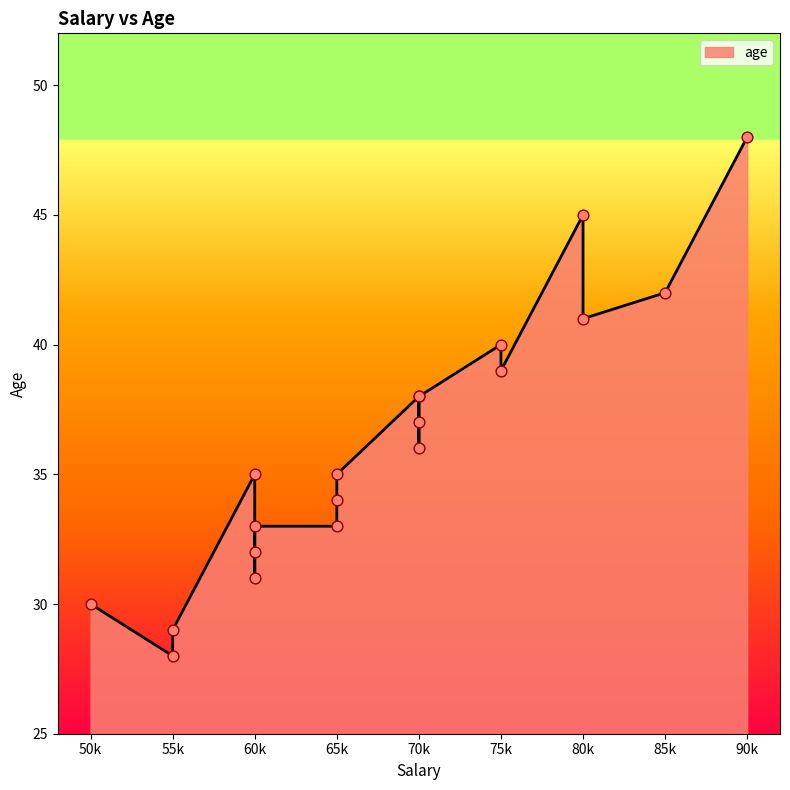

Between 60000 and 75000, which is larger?

75000